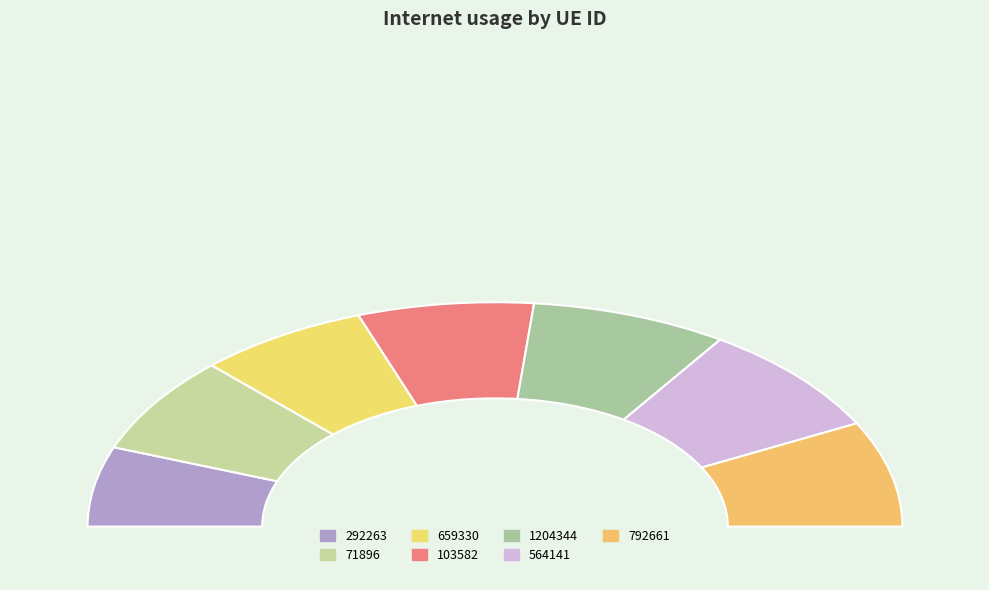

To the nearest percent, what portion does 564141 represent?

16%